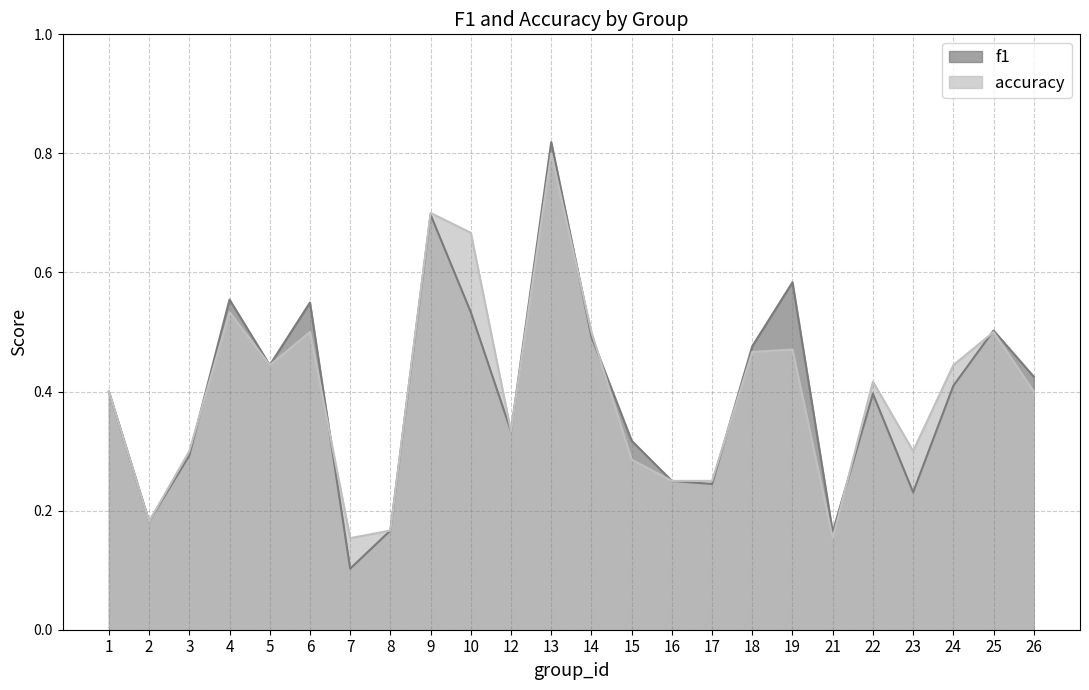

Which series changed the most between 5 and 19?

f1